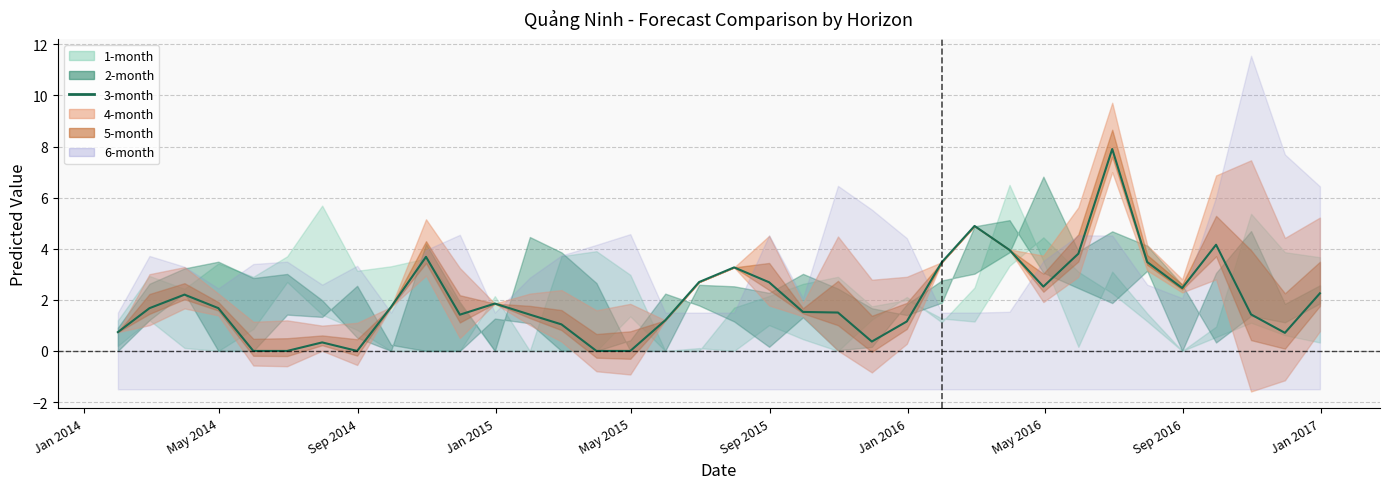

What is the sum of all values?

73.2